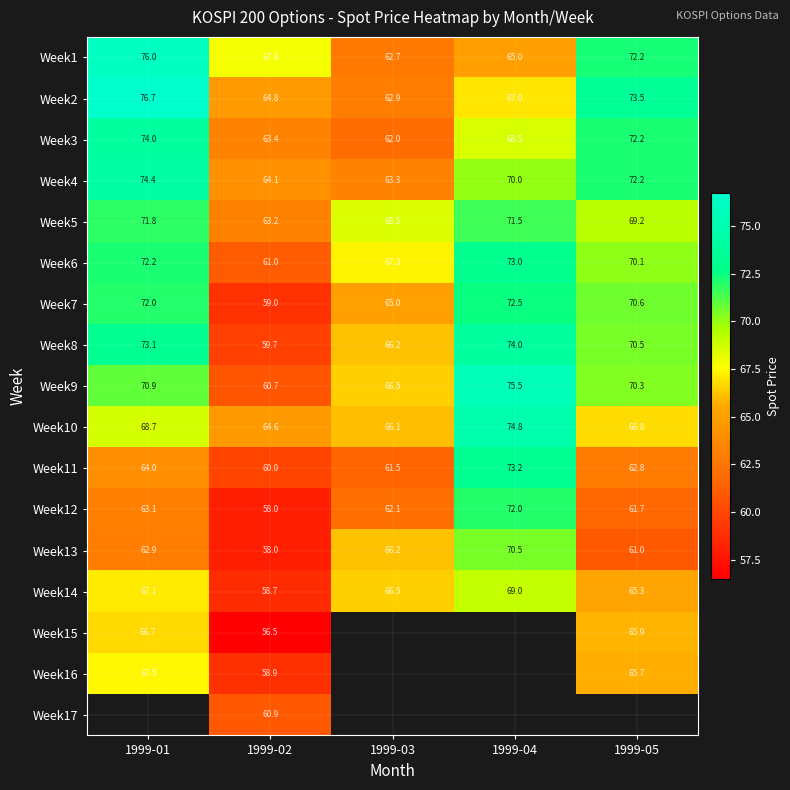

At how many categories does at least one series exceed 65?

5